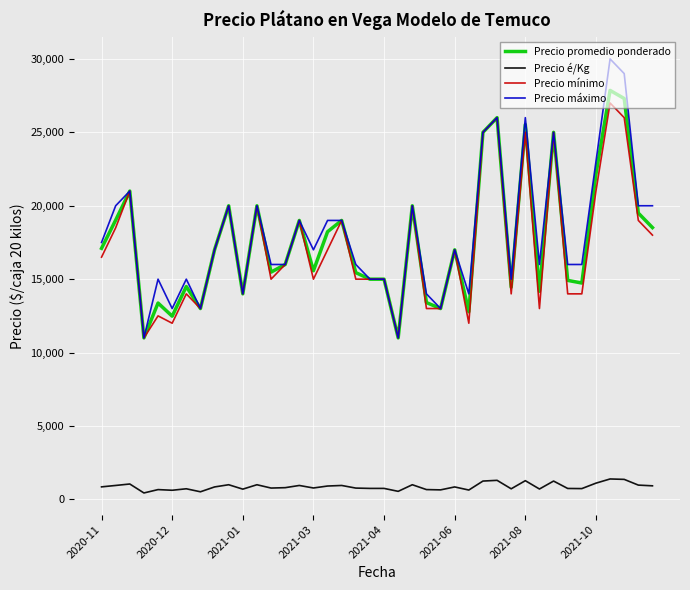

True or false: Precio é/Kg and Precio máximo cross at least once.

False